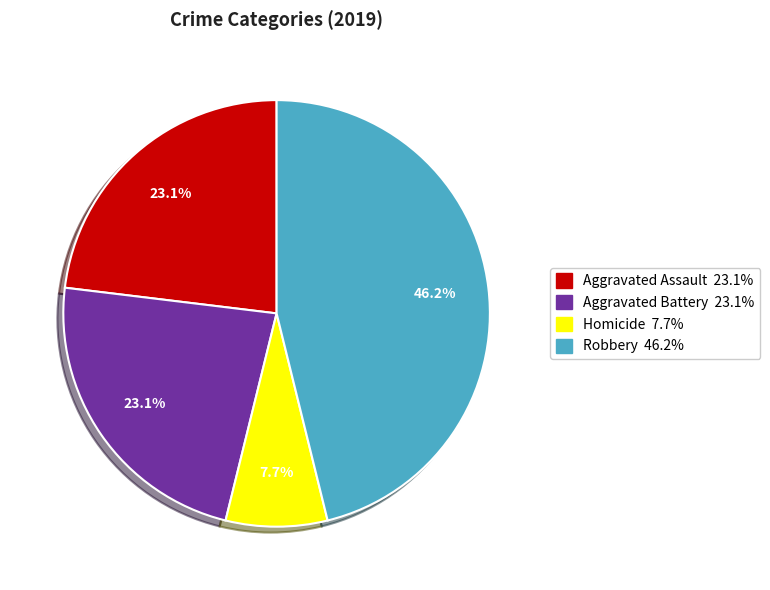

Is there any slice that represents more than half of the pie?

No